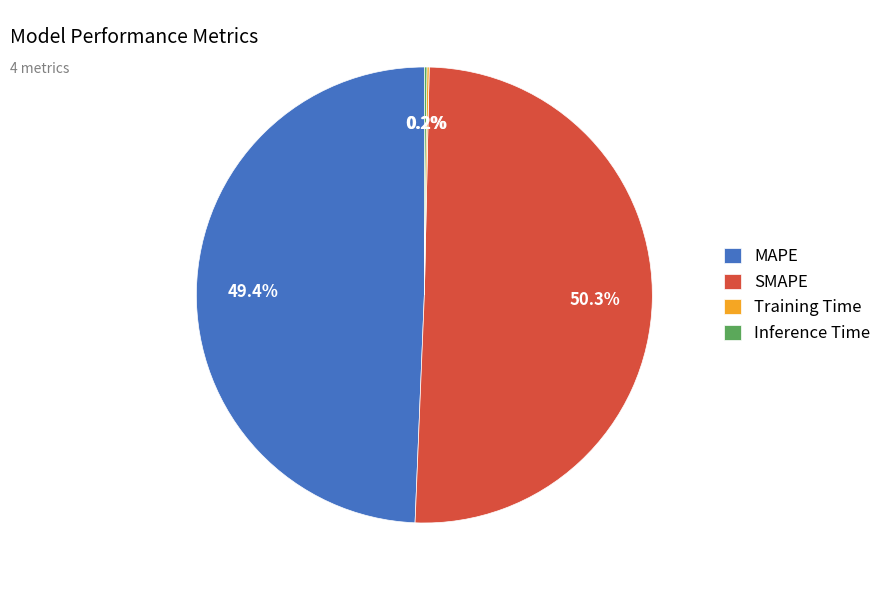

Which category accounts for the majority?

SMAPE